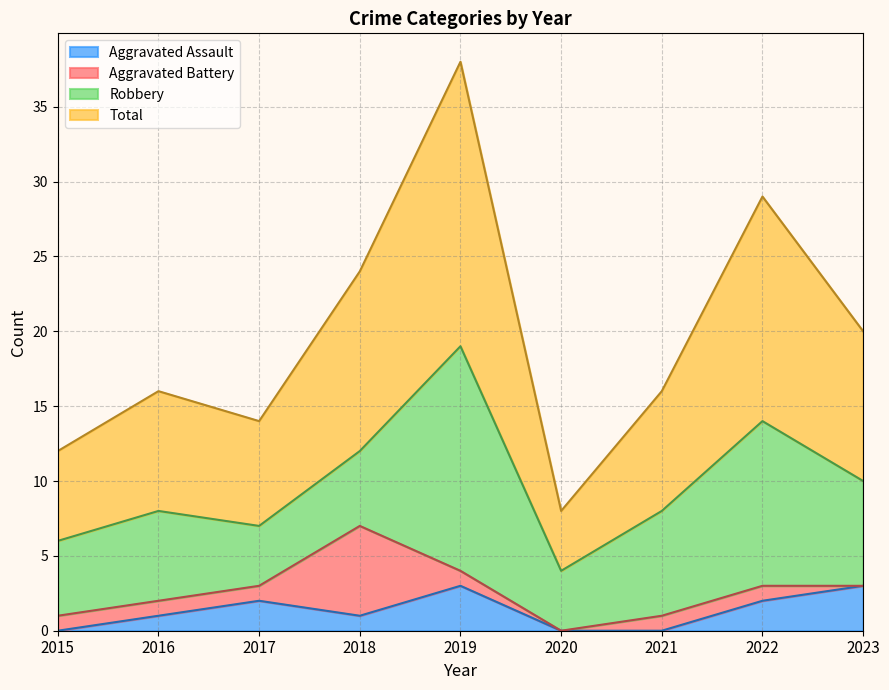

What is the difference between the second highest and second lowest values in the Aggravated Assault series?

3